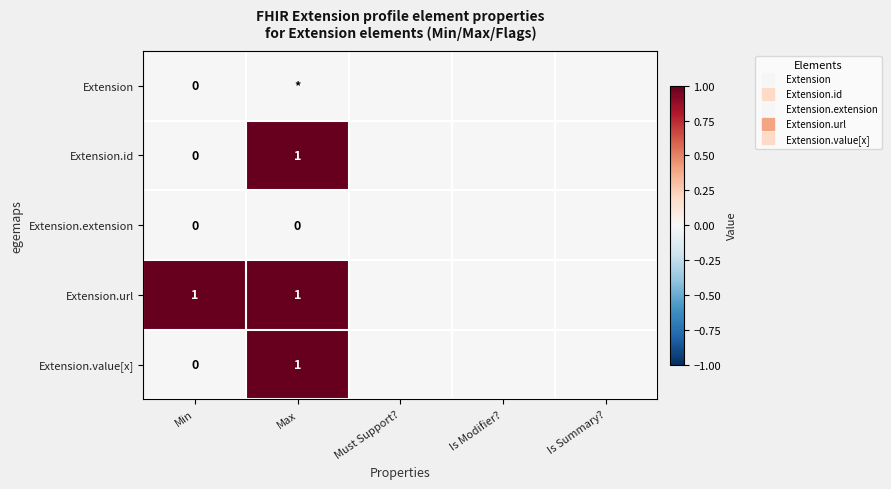

At Min, list the series in order from largest to smallest.

Extension.url, Extension, Extension.id, Extension.extension, Extension.value[x]